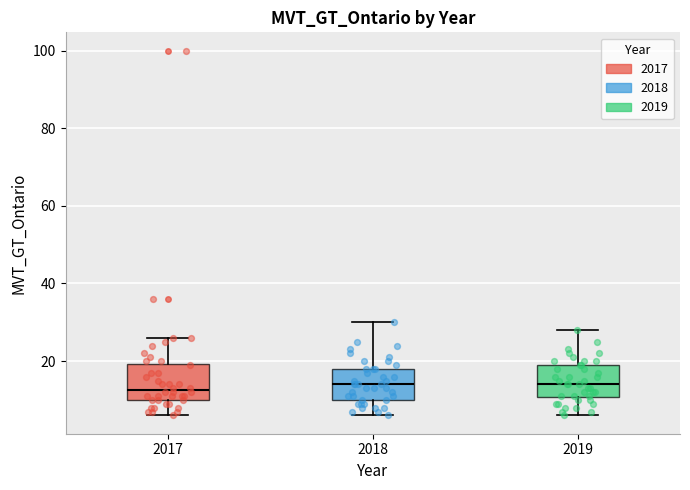

Reading left to right, transcribe this box plot: for each box, give where its median line is, the range the box spans, and where its two whiskers end, as read against the y-axis. The values are not printed on the chart, so give them approximately, as read against the axis.

2017: median 12, box 10 to 20, whiskers 6 to 26
2018: median 14, box 10 to 18, whiskers 6 to 30
2019: median 14, box 10 to 20, whiskers 6 to 28